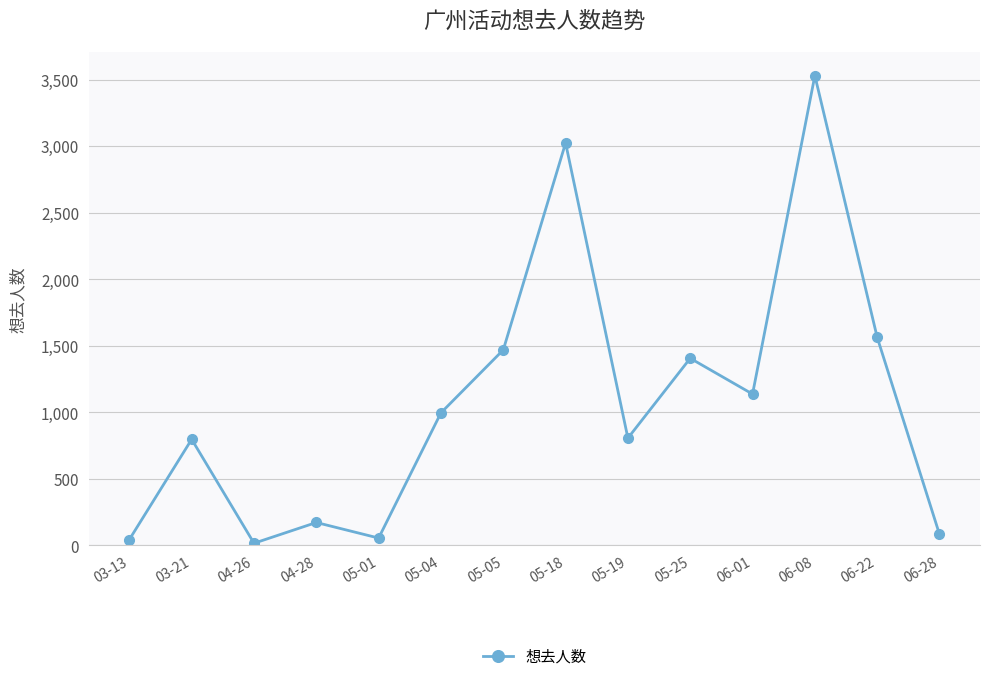

At which category does the data reach its first local peak?

03-21